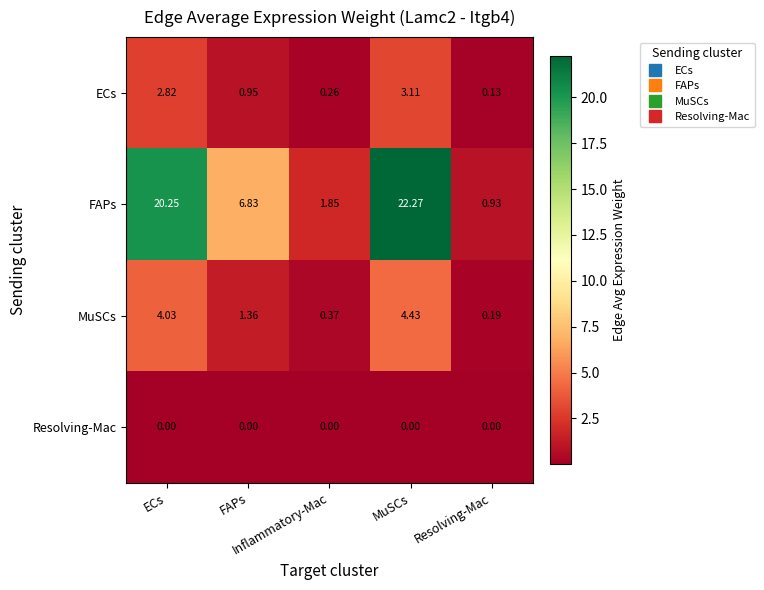

At how many categories does at least one series exceed 8?

2